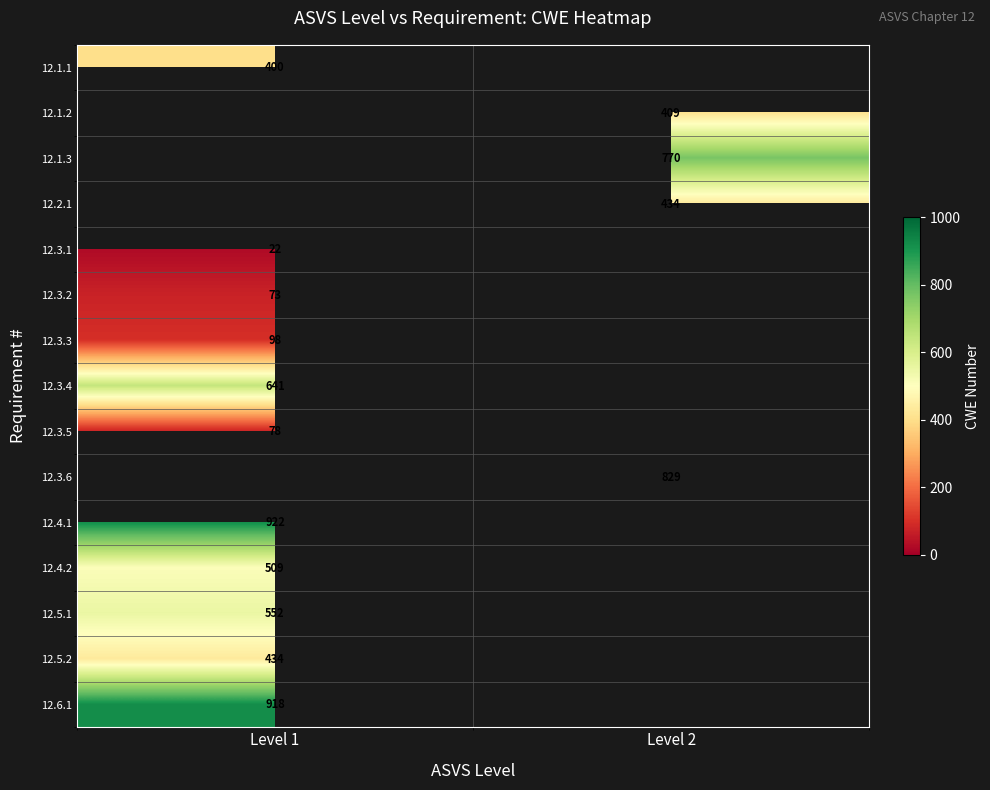

The 12.1.1 series shows 400 at Level 1. True or false?

True